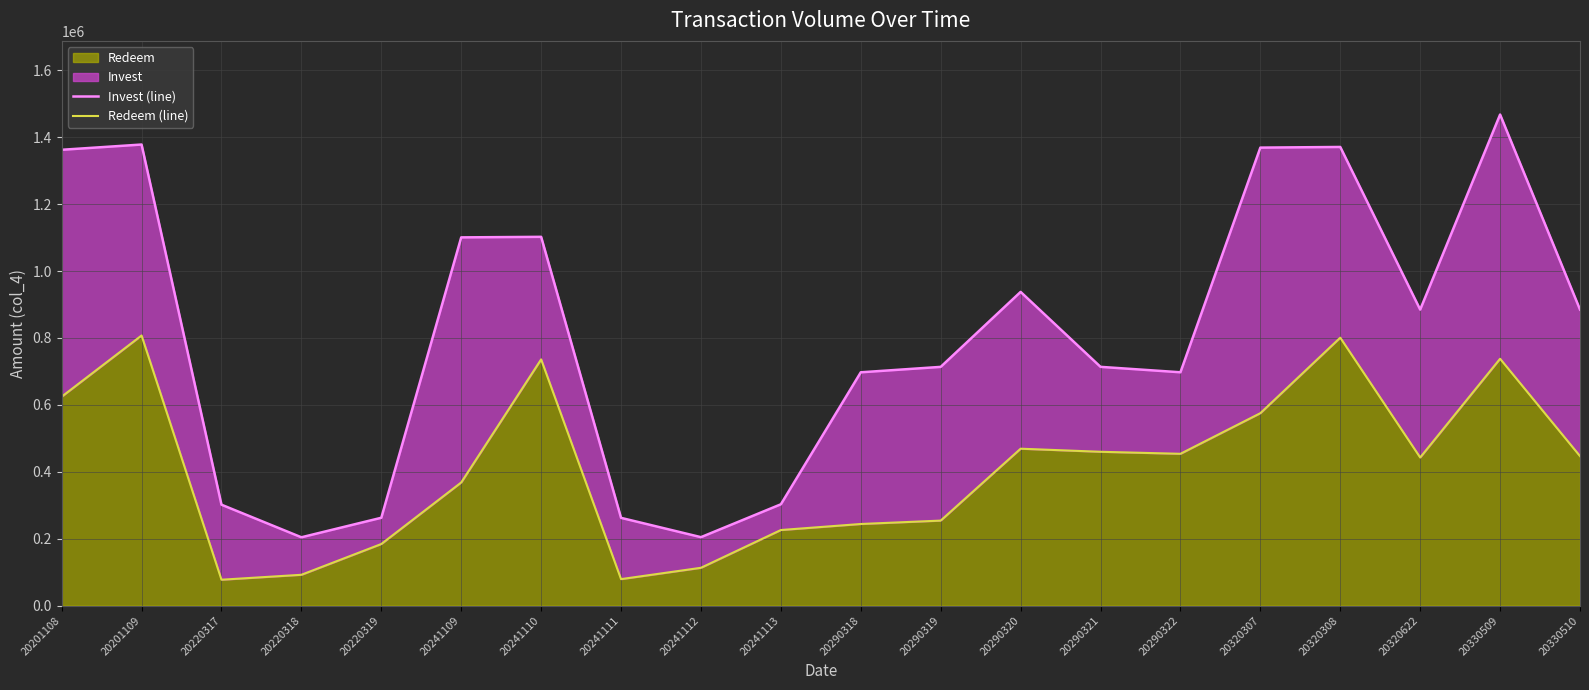

True or false: Redeem (line) and Invest (line) intersect in this chart.

False